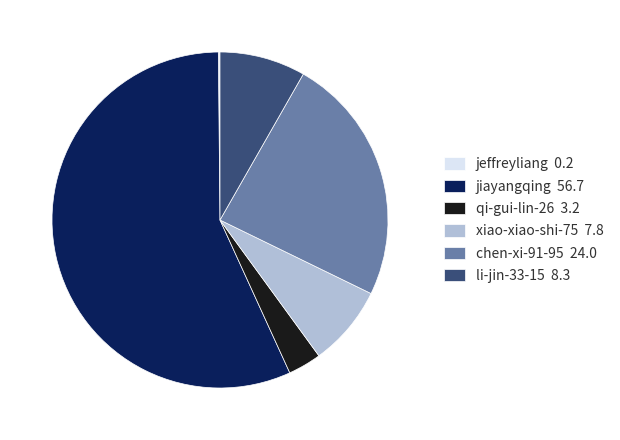

Which category accounts for the majority?

jiayangqing